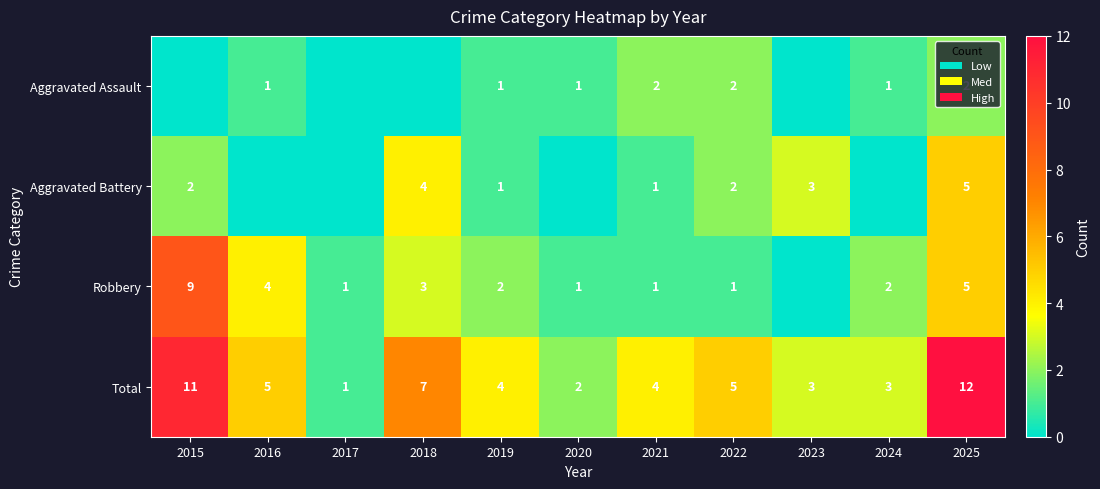

True or false: Total has a value of 18 at 2025.

False